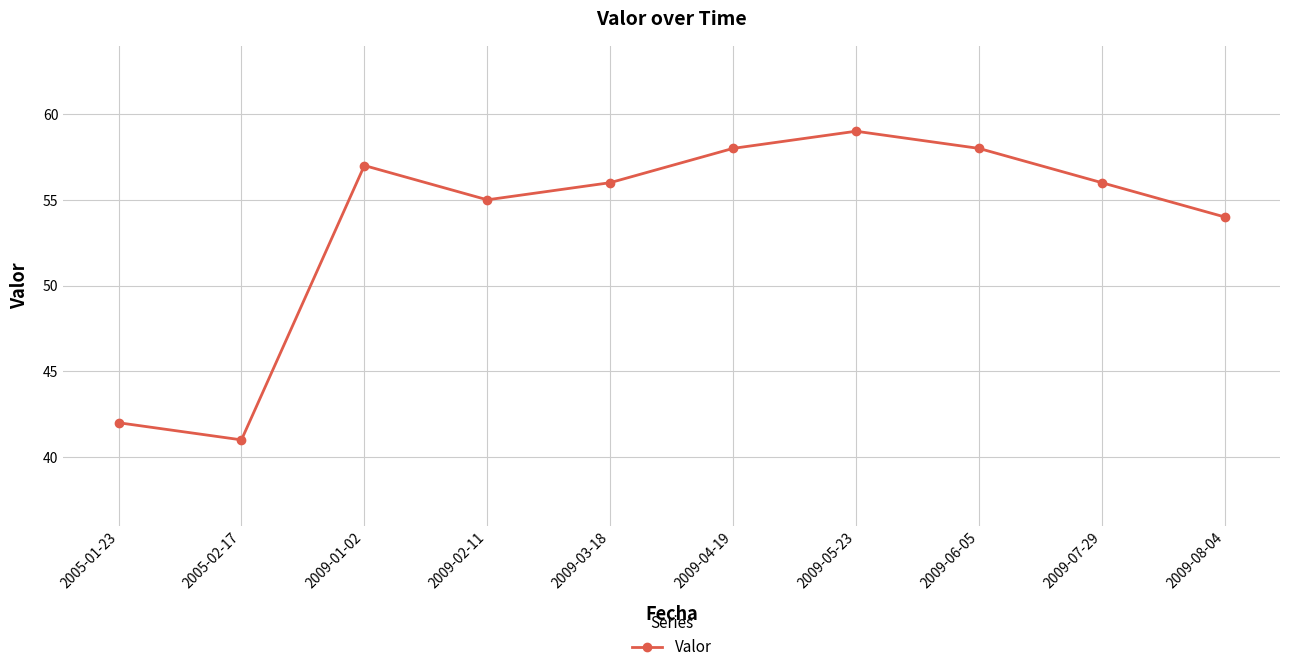

What value does the data have at 2009-08-04, to the nearest 5?

55